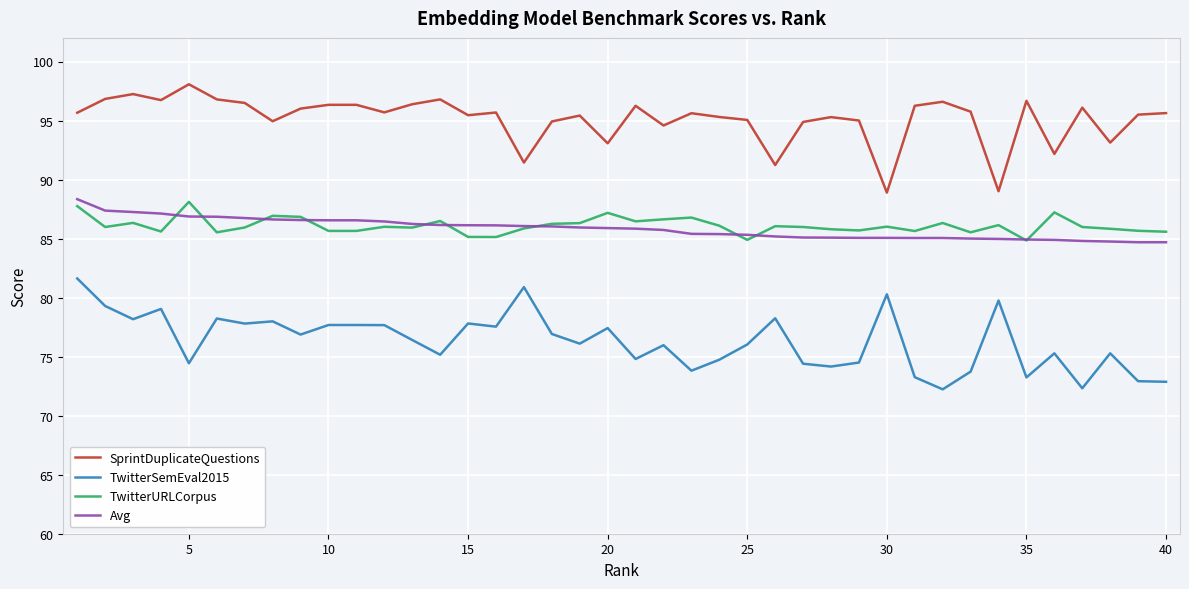

True or false: SprintDuplicateQuestions and Avg intersect in this chart.

False